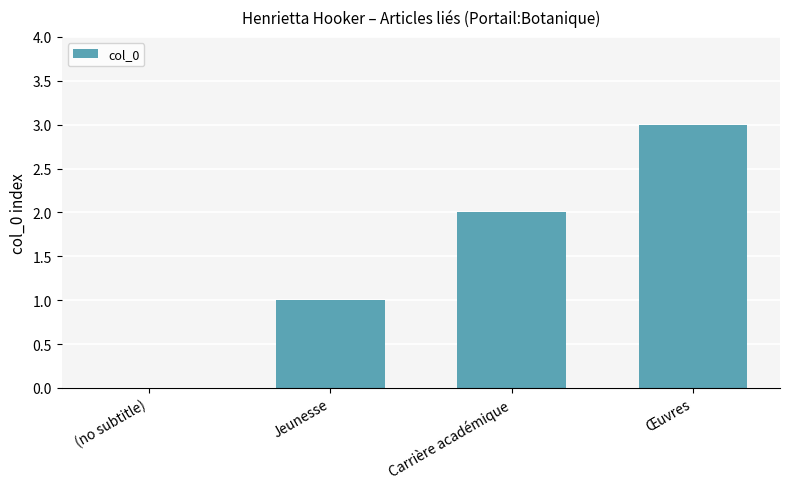

Which label corresponds to the largest value in the chart?

Œuvres